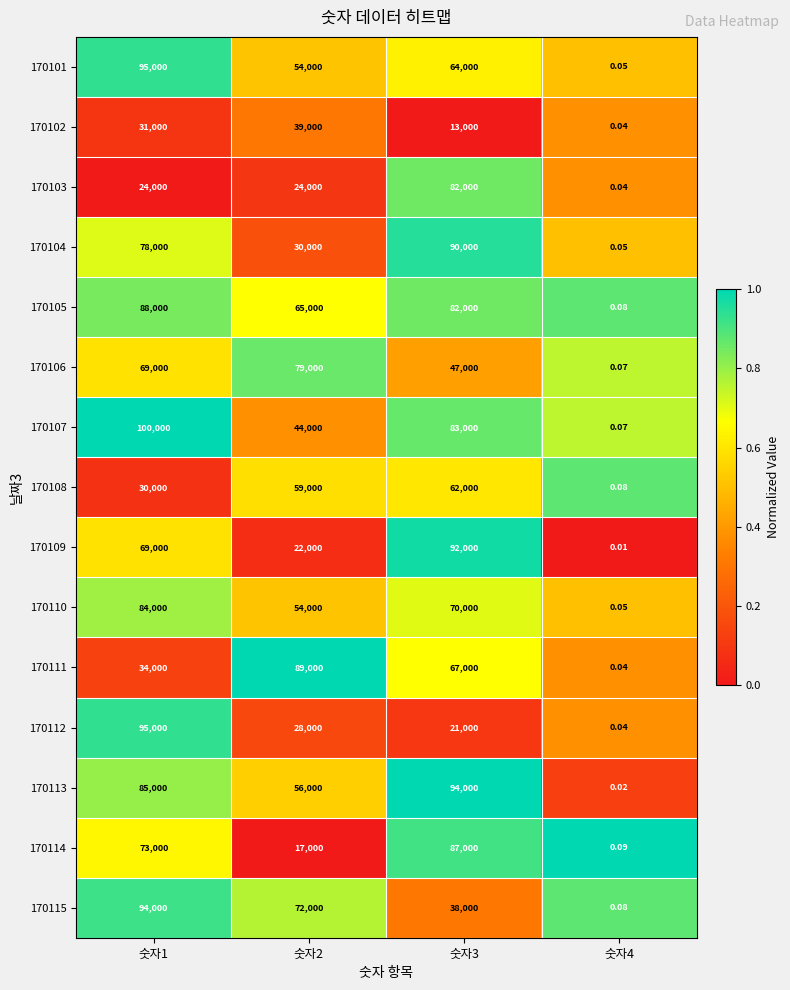

How many categories are shown in the chart?

4